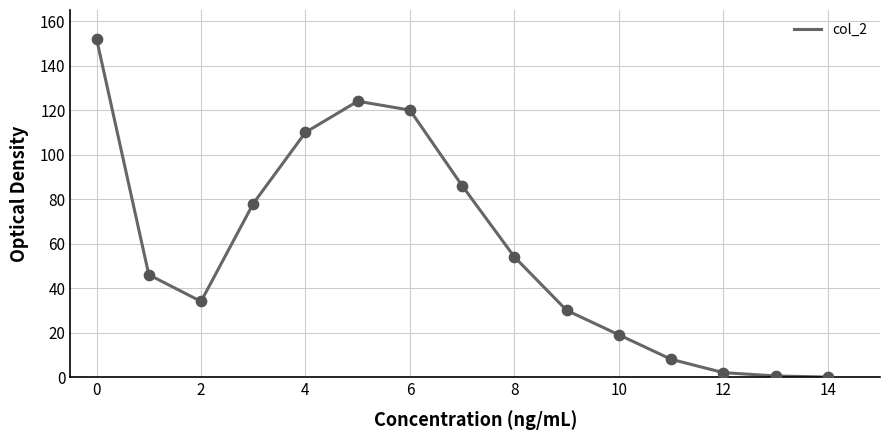

What is the difference between the maximum and minimum values?

152.0